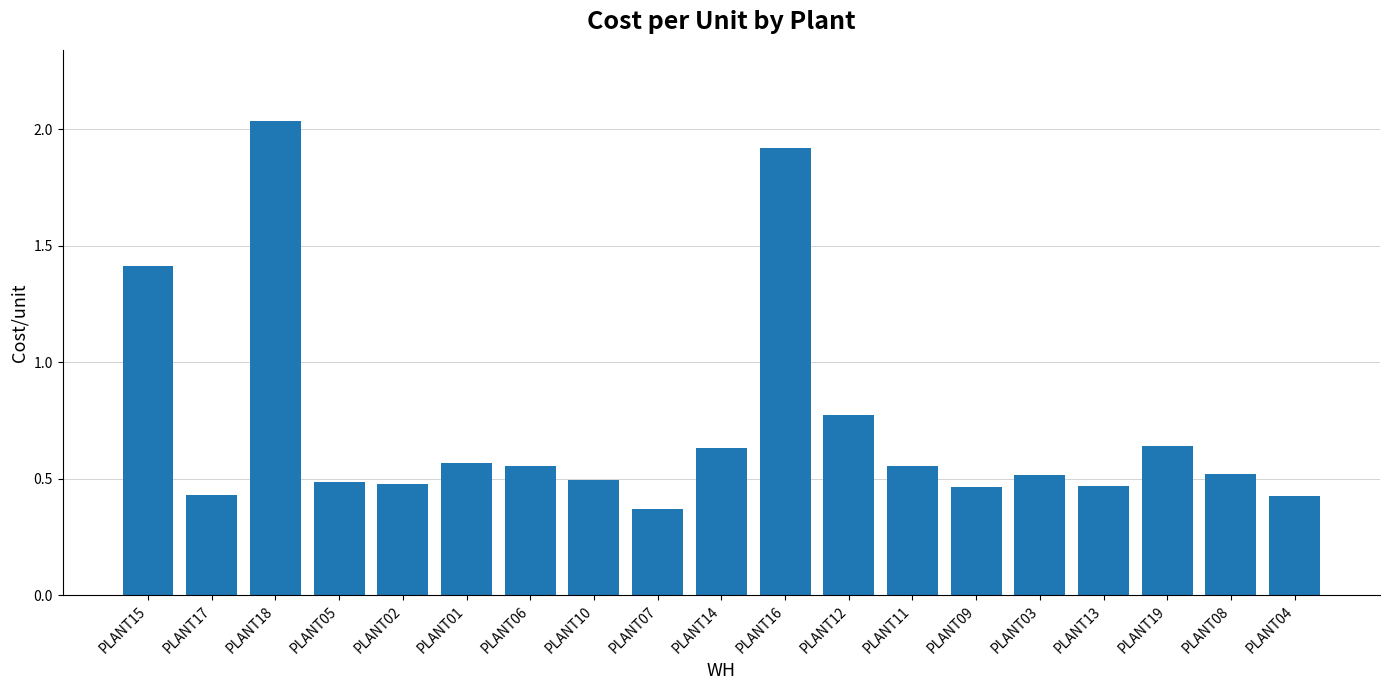

Count the values in the range 0 to 1.

16